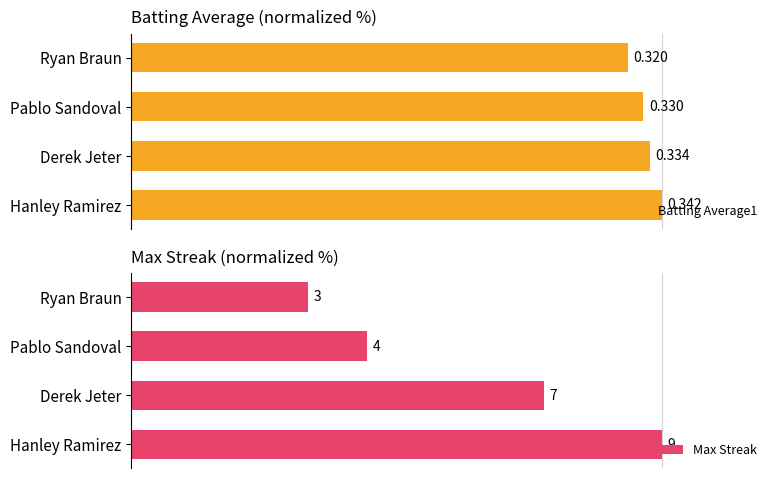

What is the value of the Batting Average1 bar at the 4th from the left?

93.6